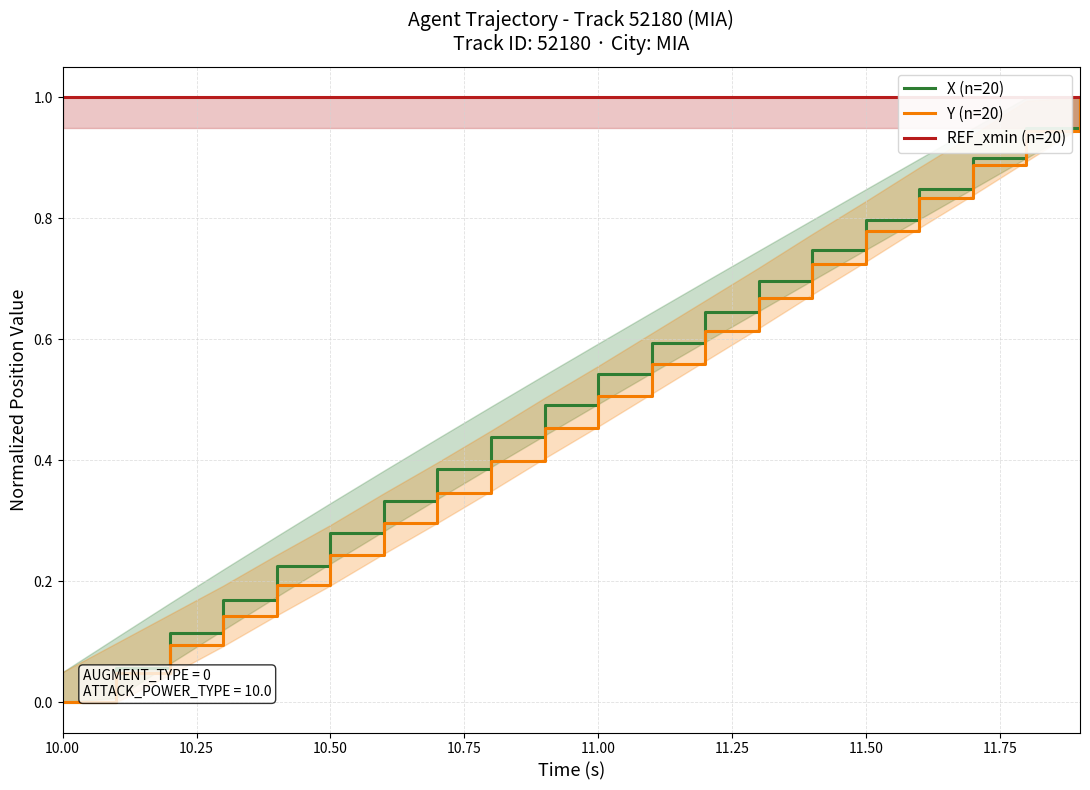

True or false: X (n=20) and Y (n=20) cross at least once.

False